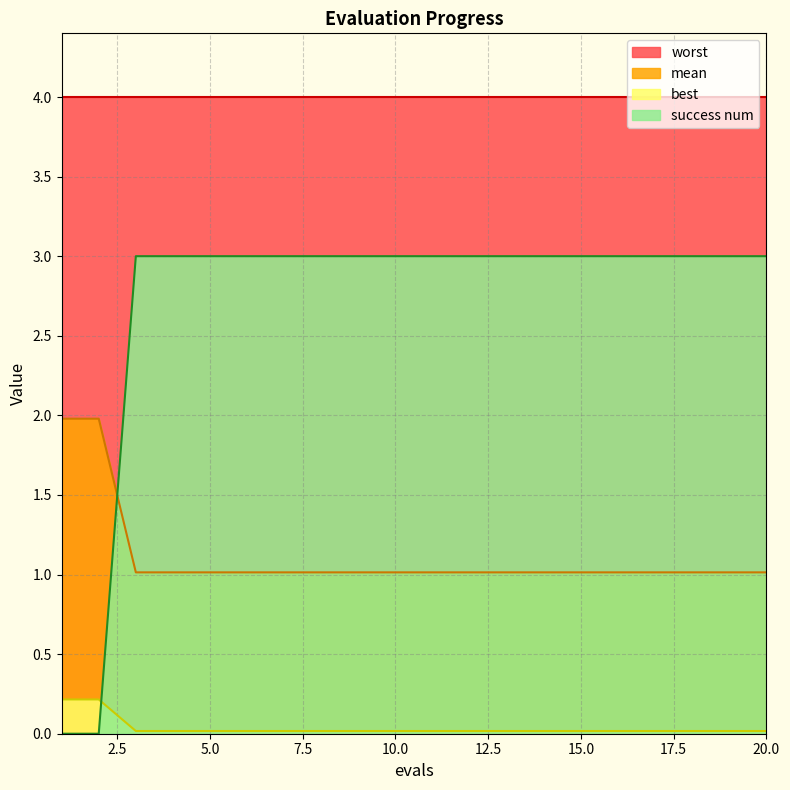

True or false: mean and worst cross at least once.

False